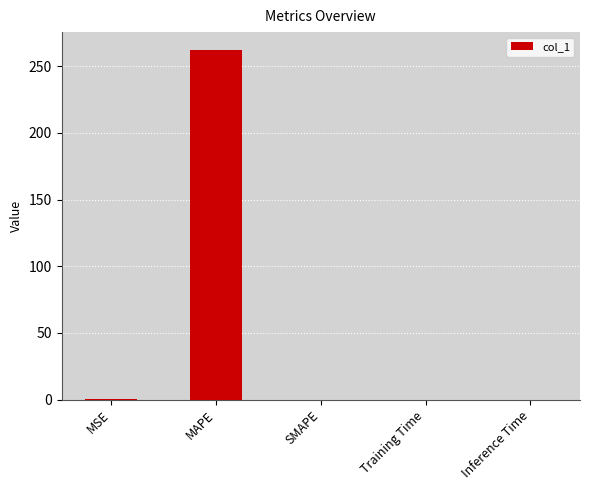

Does the chart contain stacked bars?

No